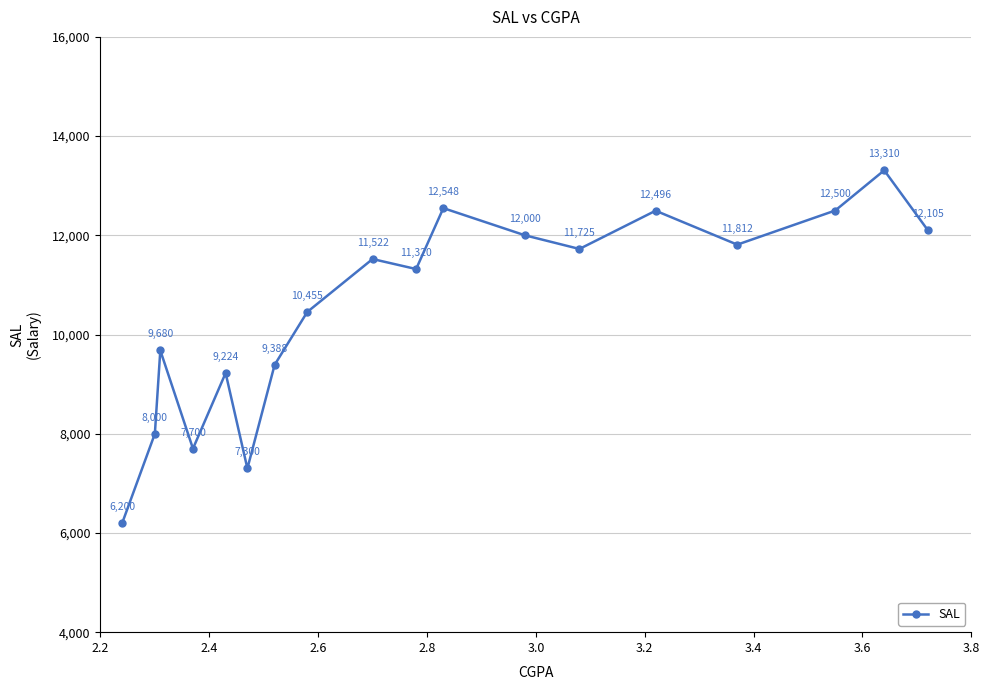

What is the difference between the maximum and minimum values?

7110